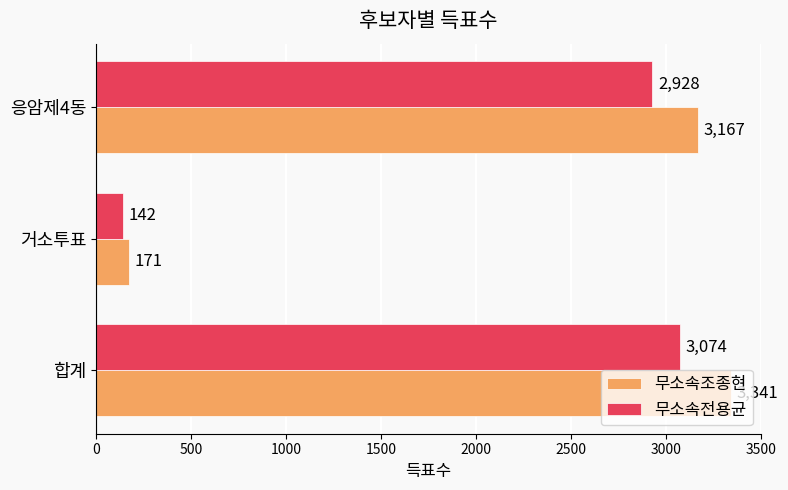

Which series changed the most between 합계 and 응암제4동?

무소속조종현